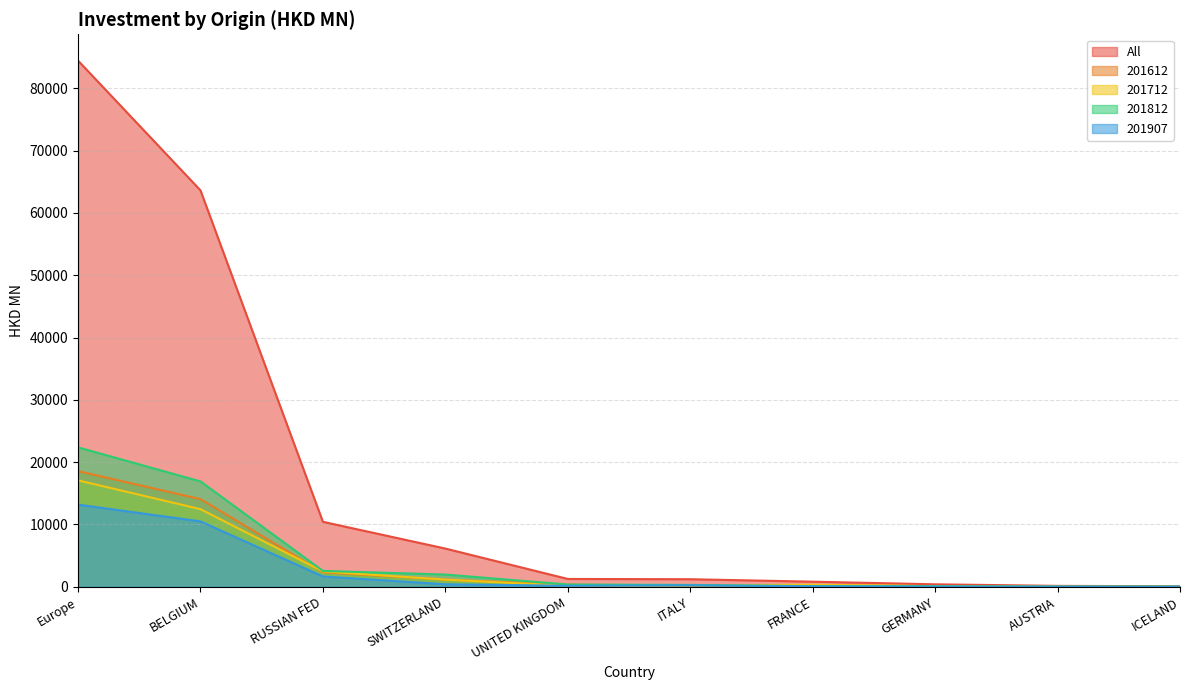

How many data points in 201712 are less than 328?

5